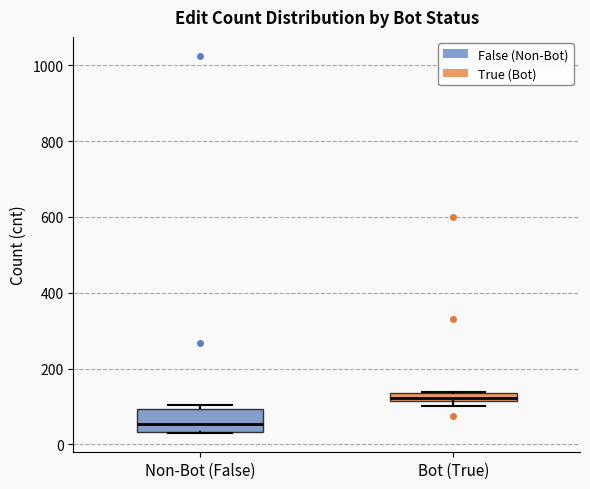

Where does the median line of the box for Non-Bot (False) sit on the y-axis? The values are not printed on the chart, so give them approximately, as read against the axis.

60